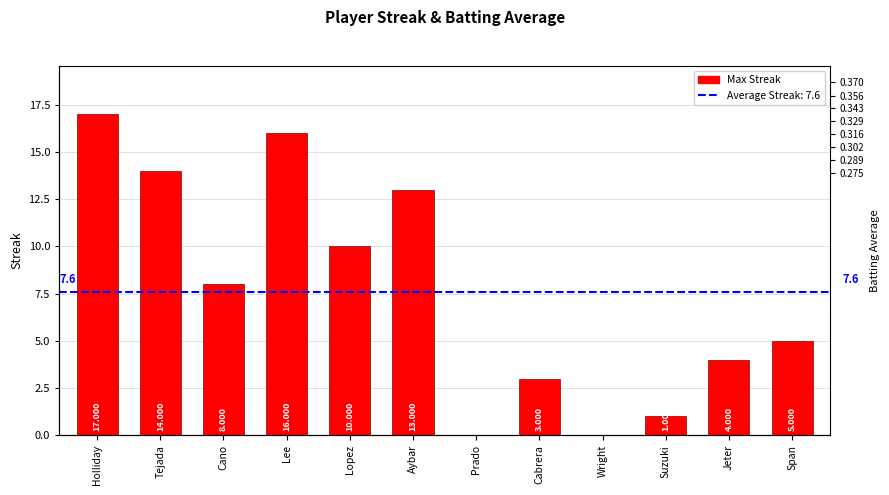

Count the Batting Average values in the range 0 to 1.

12